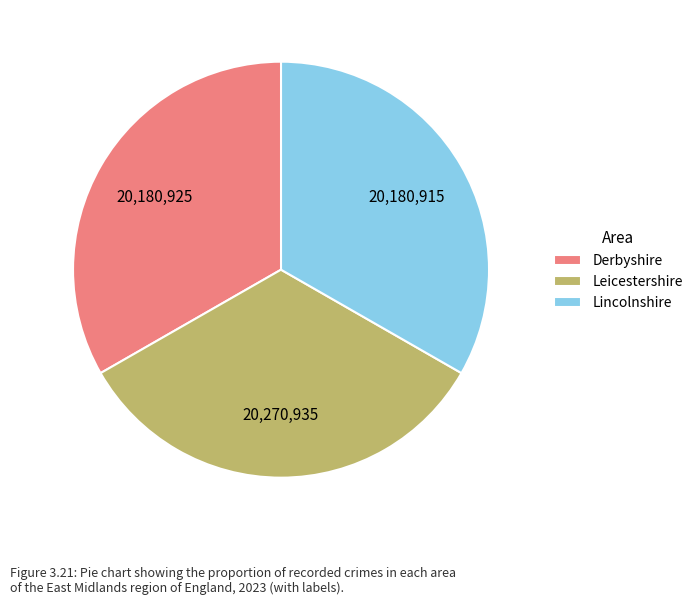

What is the ratio of the value at Lincolnshire to the value at Derbyshire?

1.0